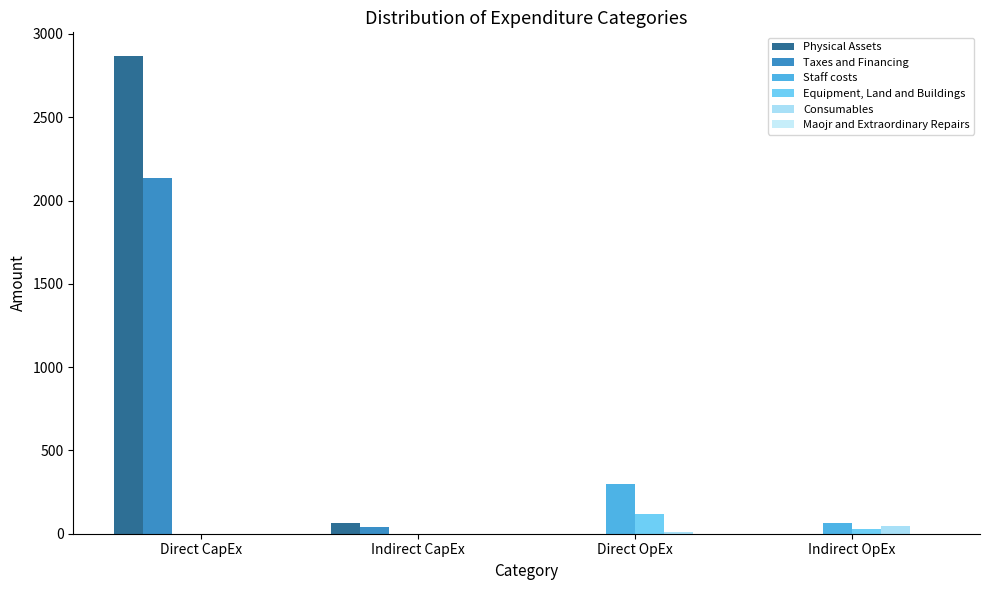

Which series changed the most between Indirect CapEx and Indirect OpEx?

Physical Assets